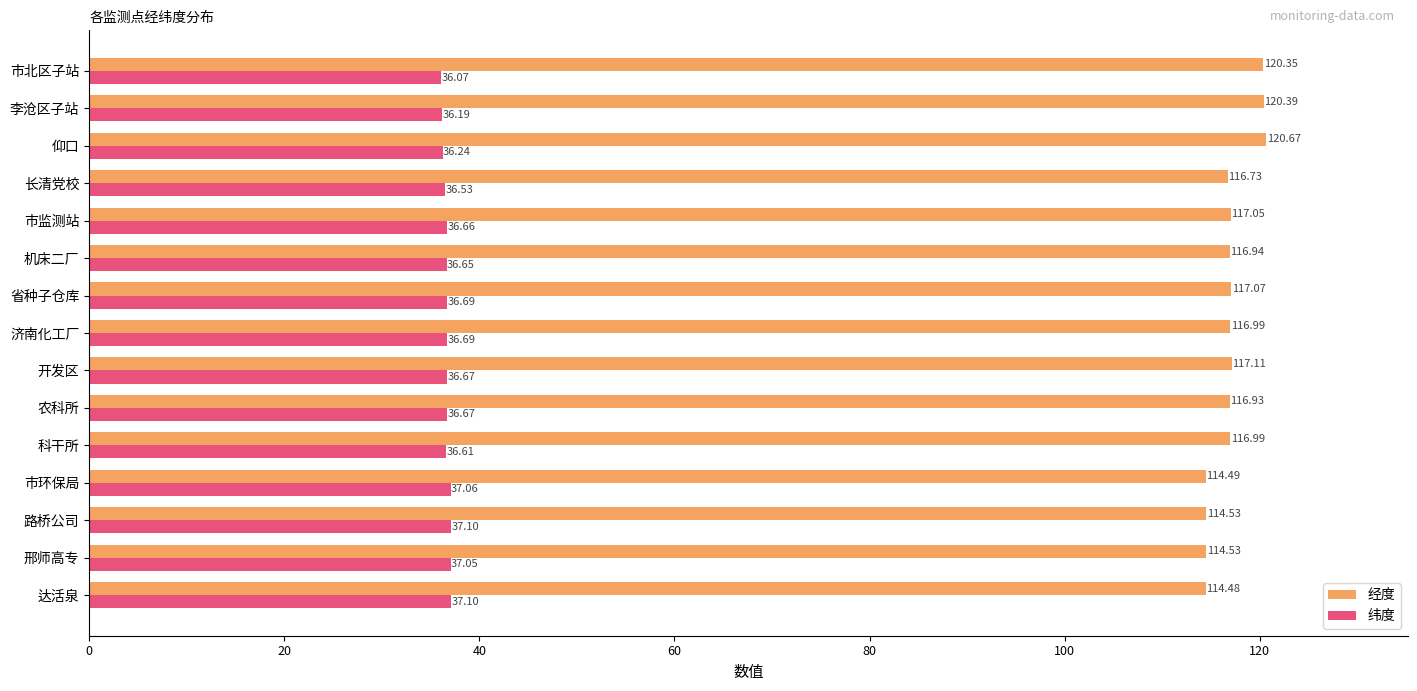

What is the sum of all 纬度 values?

550.0